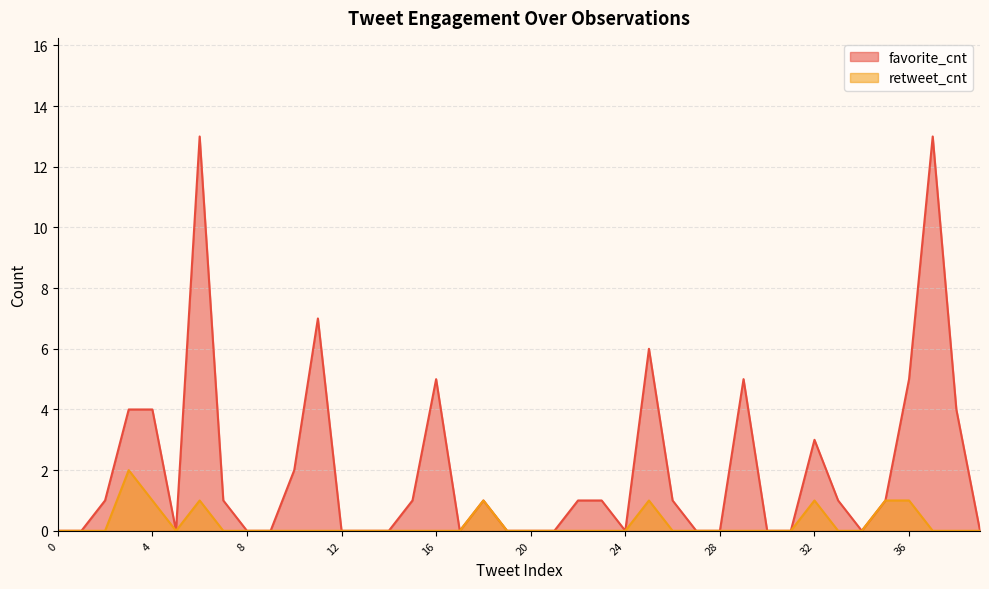

Count the number of data series in this chart.

2